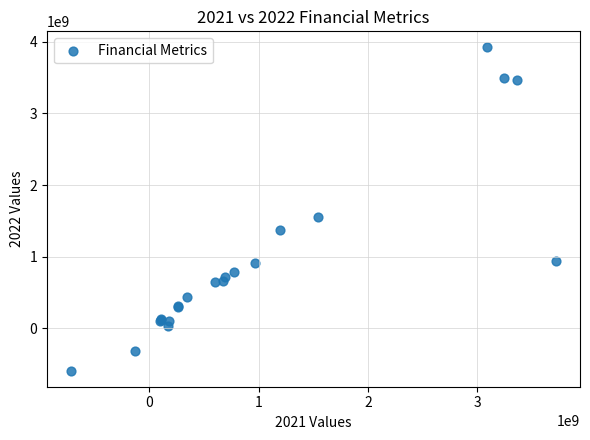

What Y value in the scatter plot is closest to 1664580000?

1553015000